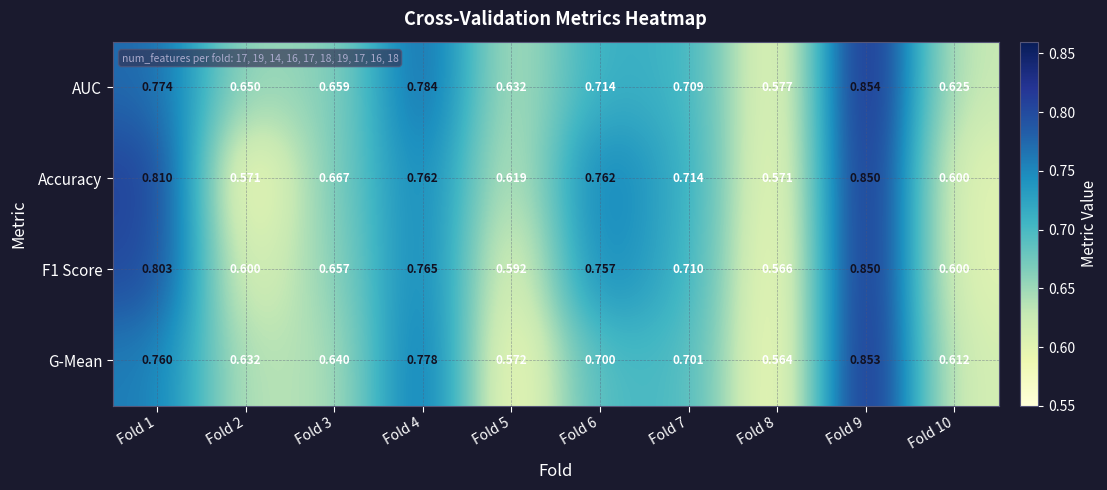

Which series changed the most between Fold 1 and Fold 7?

Accuracy